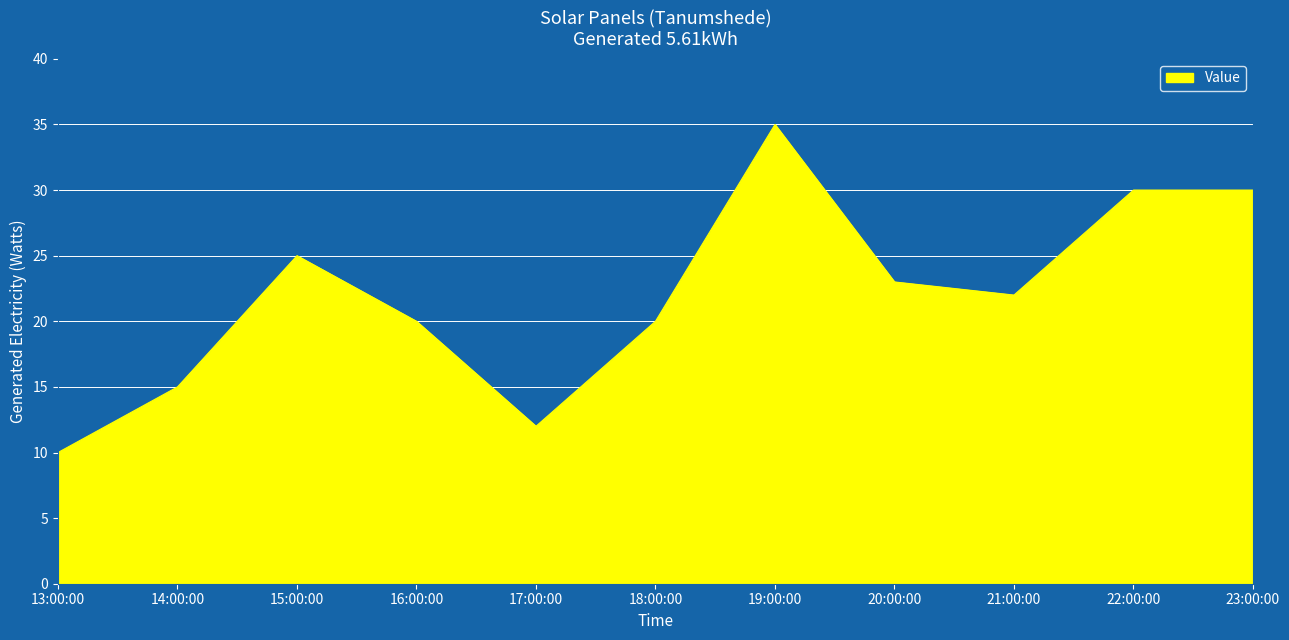

What position from the left is 17:00:00?

5